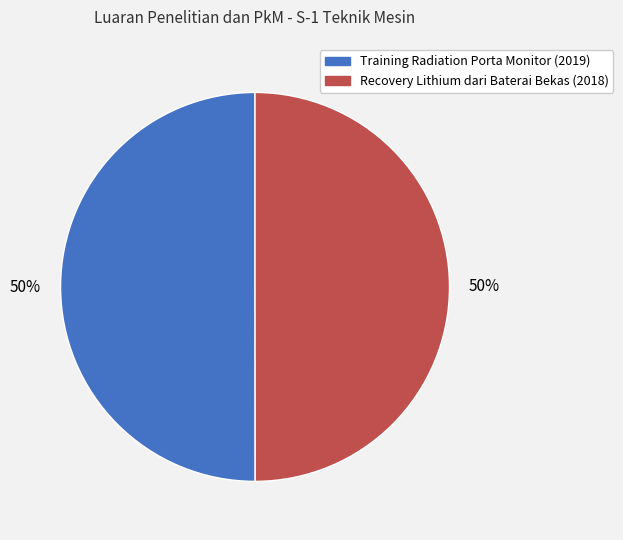

What percentage is the Training Radiation Porta Monitor (2019) slice, to the nearest percent?

50%